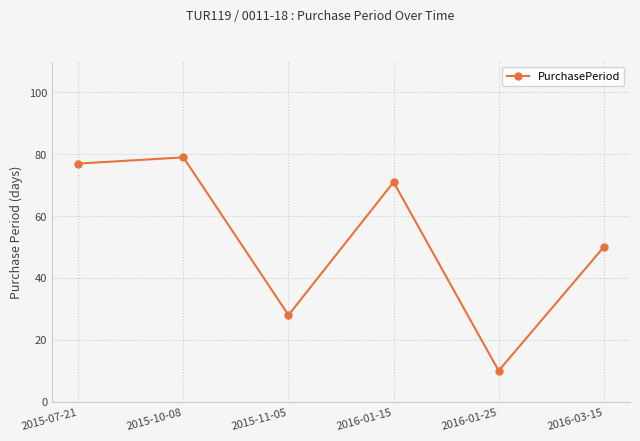

At which label does the data first exceed 71?

2015-07-21